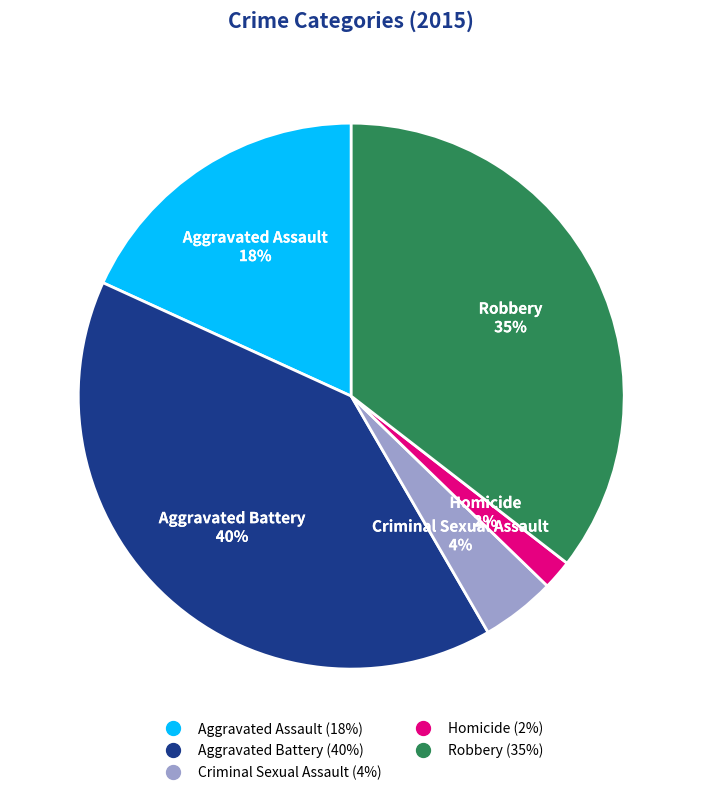

True or false: Aggravated Battery accounts for 40% of the total.

True